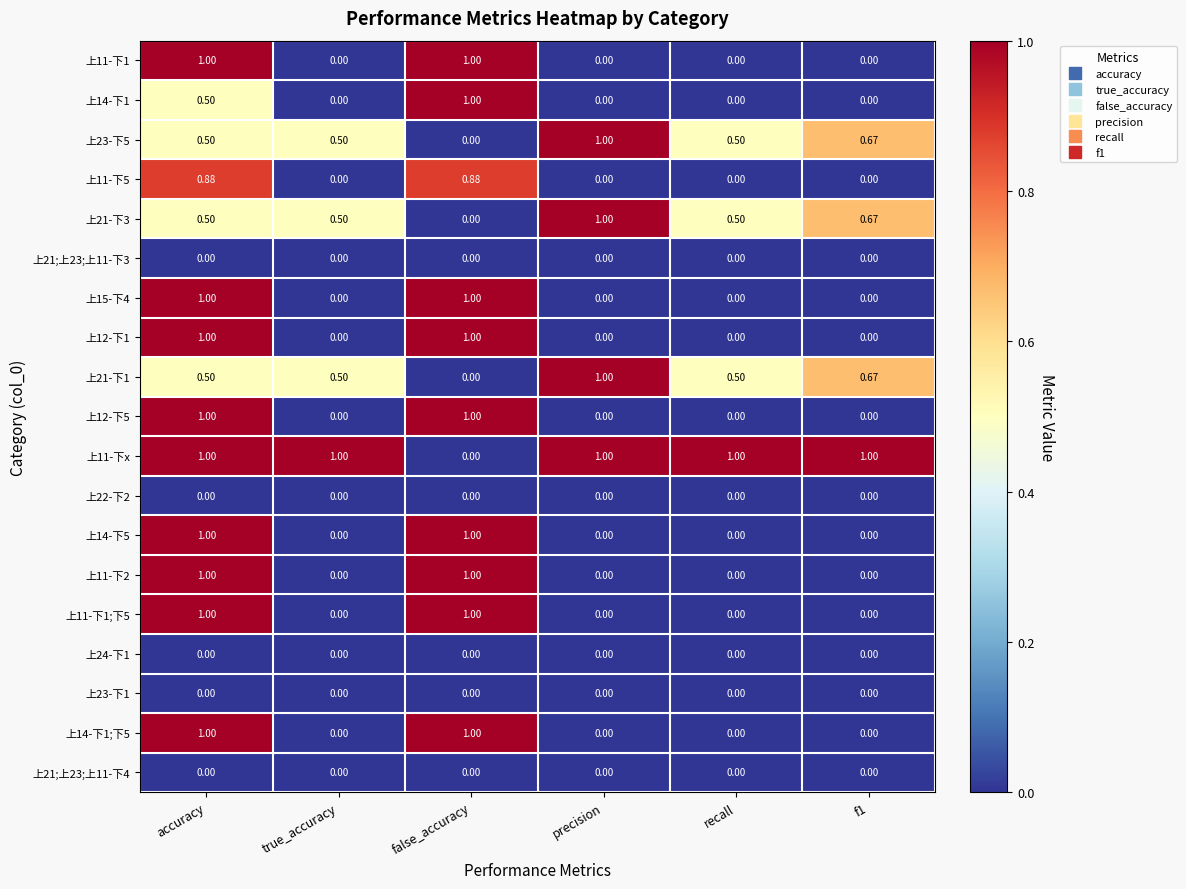

At which category is the sum across all series the highest?

accuracy